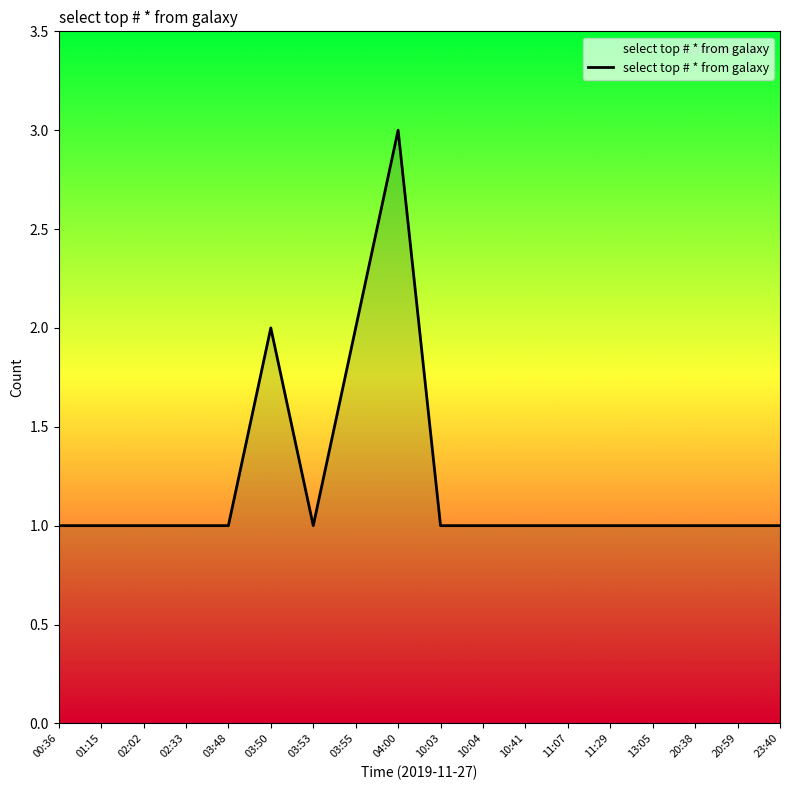

Does the chart have visible grid lines?

No